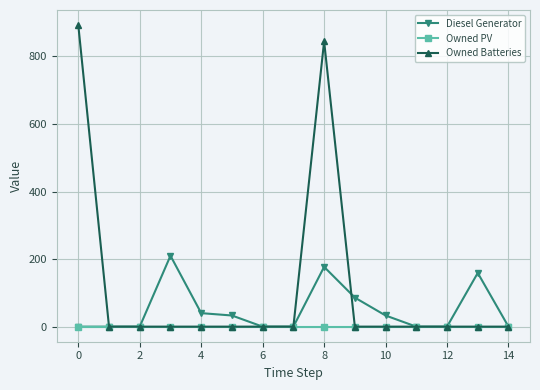

What is the sum of all Diesel Generator values?

738